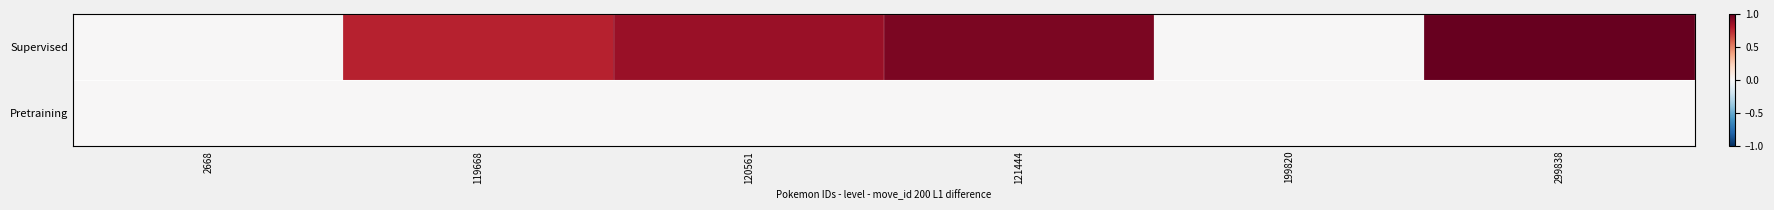

At how many categories does at least one series exceed 0?

4